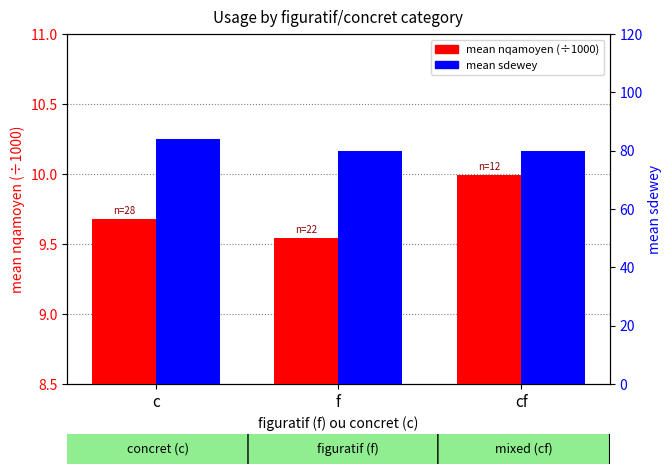

Which category has the highest value in the mean nqamoyen (÷1000) series?

cf